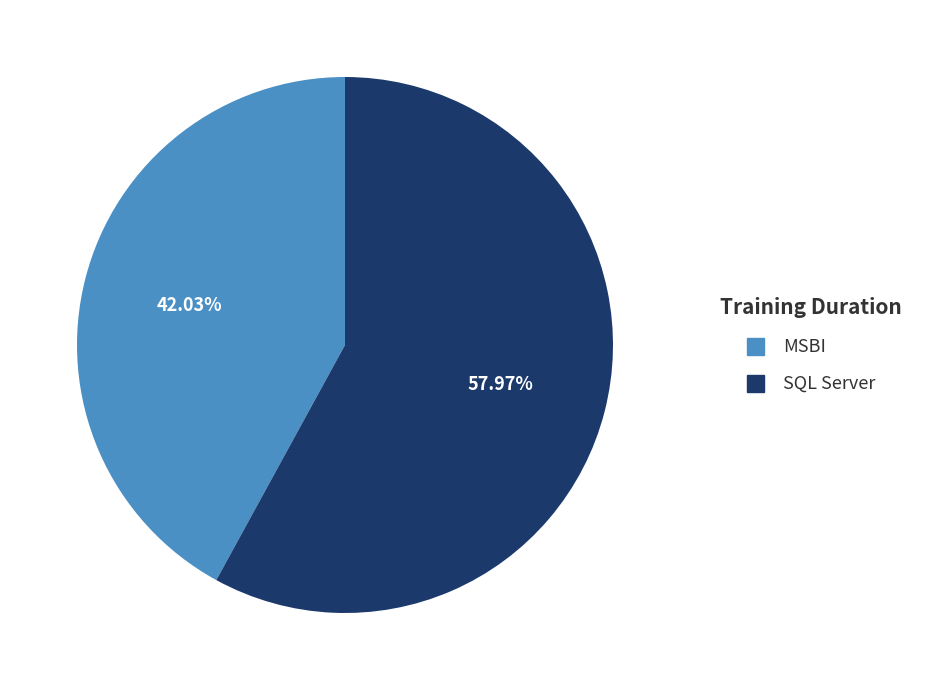

Is it true that MSBI is 42% of the pie?

True